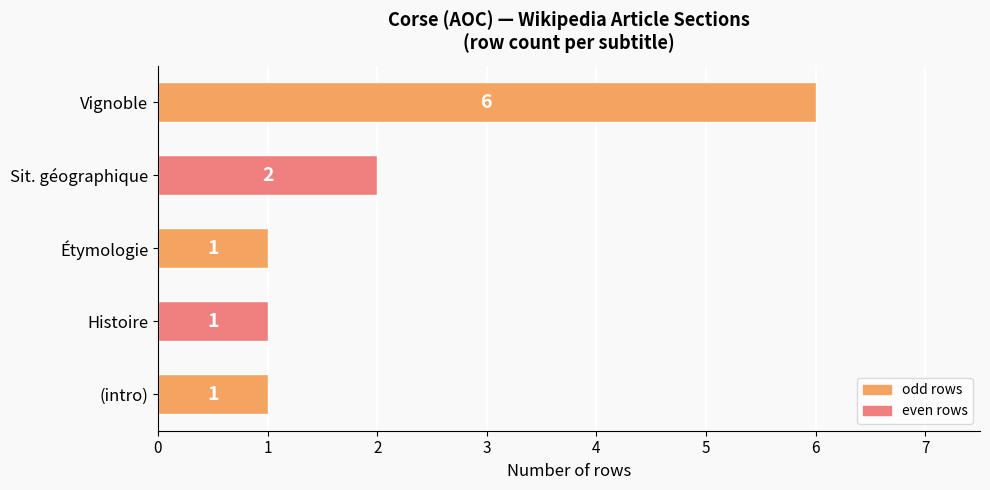

Reading bottom to top, extract all data points from this chart.

(intro)=1	Histoire=1	Étymologie=1	Sit. géographique=2	Vignoble=6